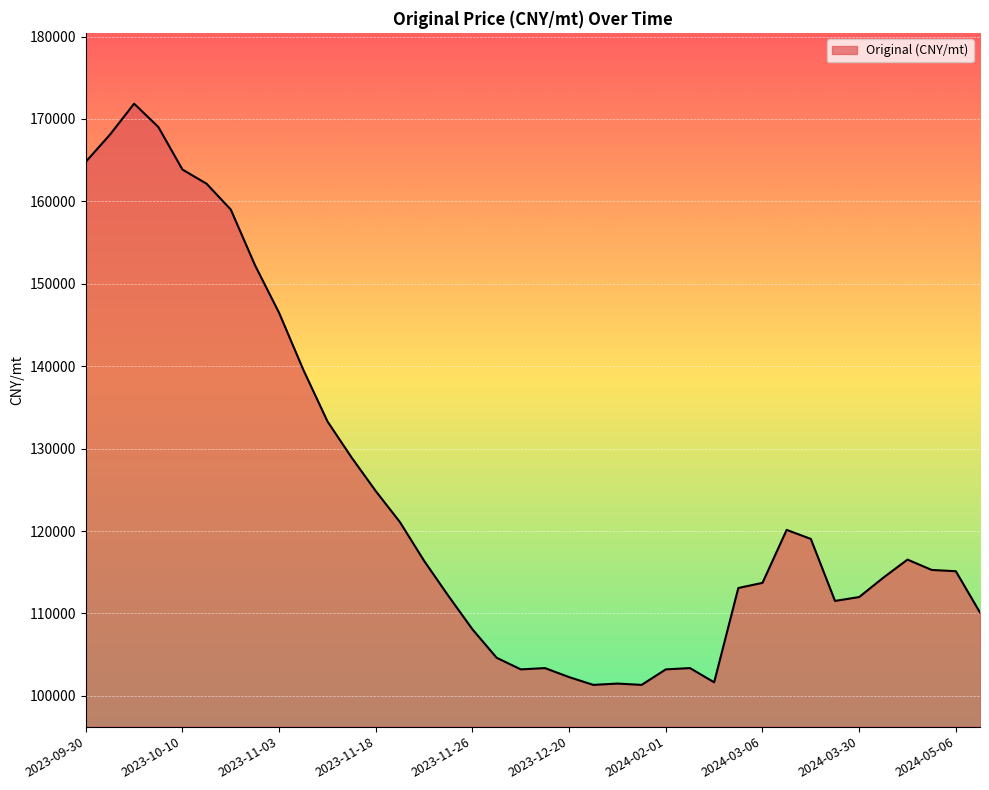

What is the minimum value shown in the chart?

101339.0